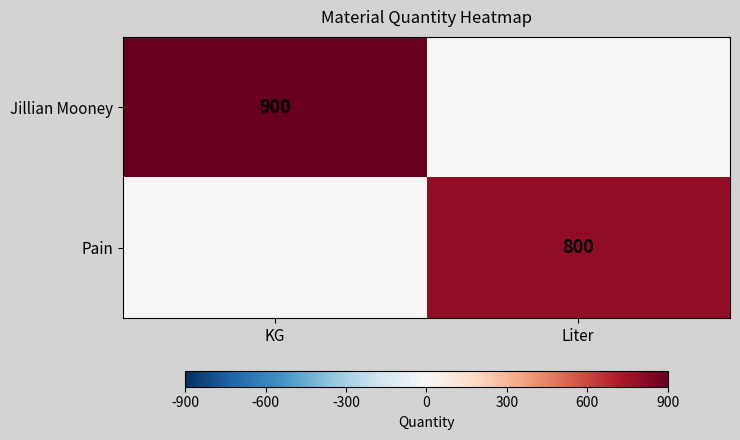

What is the spread (max minus min) of values at Liter?

800